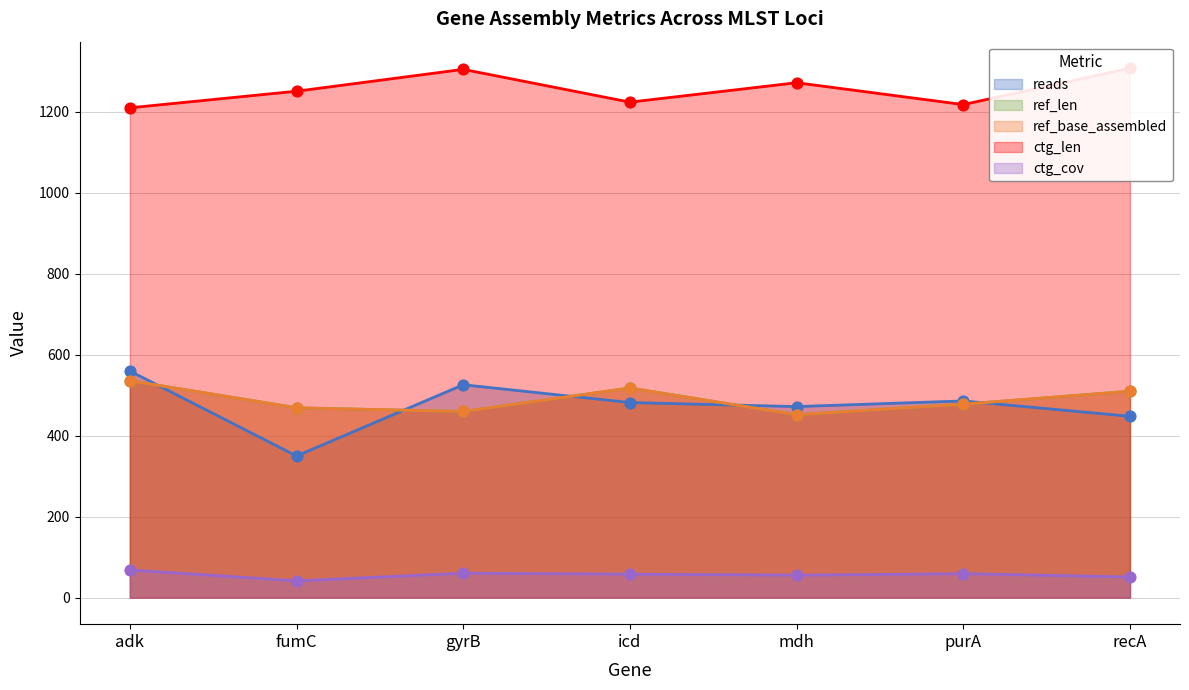

Which series has the largest Y range (max minus min)?

reads